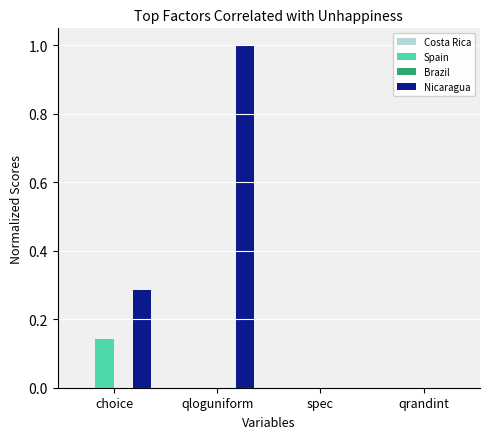

How many Spain values are between 0 and 1?

4